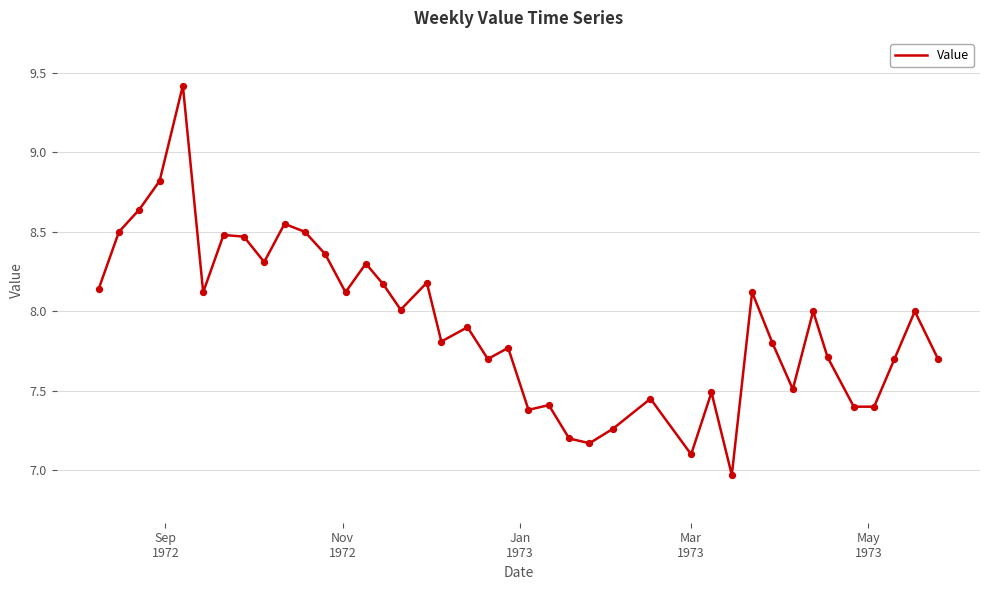

What is the greatest value displayed?

9.4